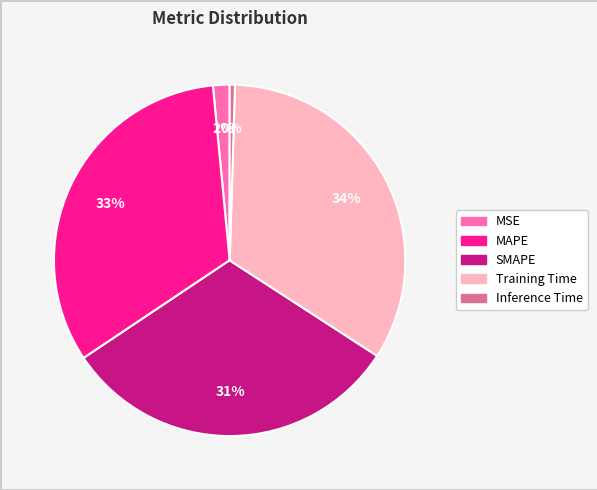

Is there any slice that represents more than half of the pie?

No